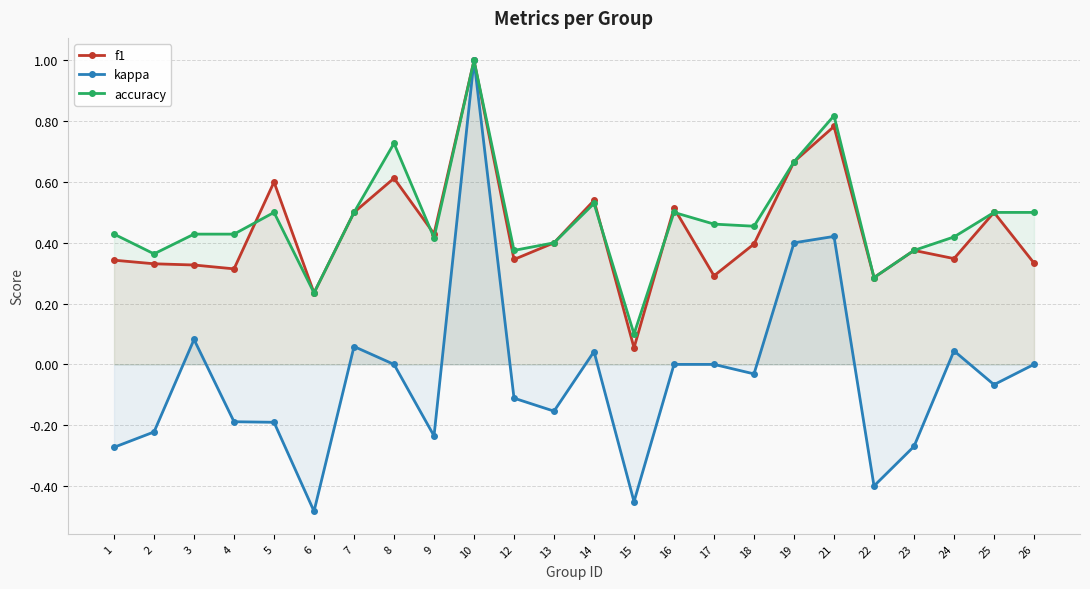

True or false: kappa and f1 cross at least once.

False